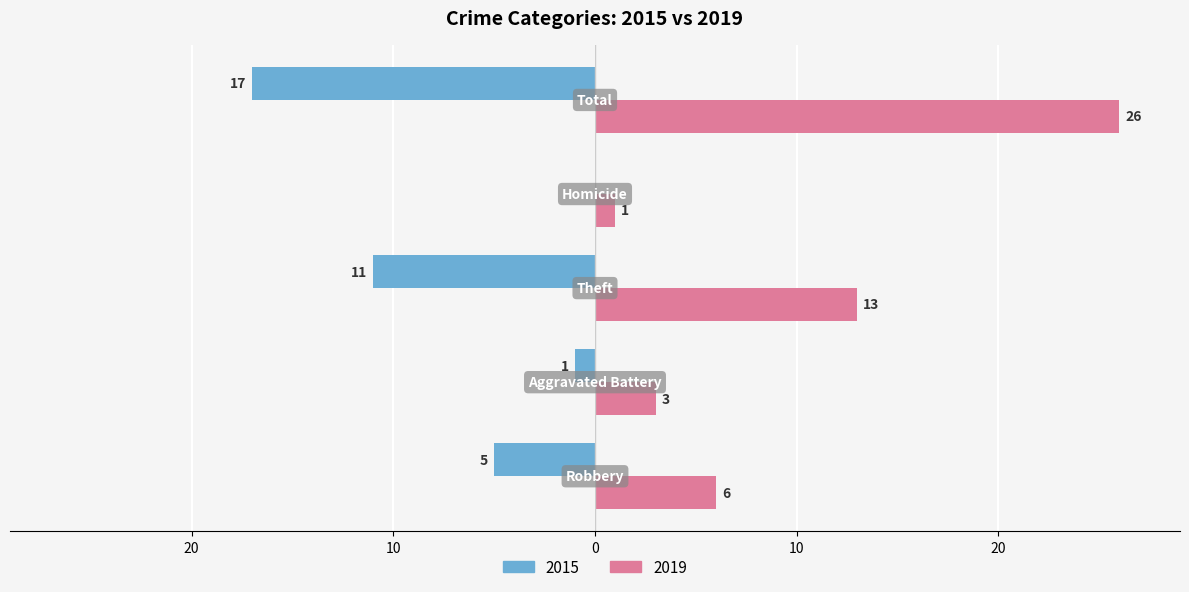

Which series has the largest range (max minus min)?

Right (2019)